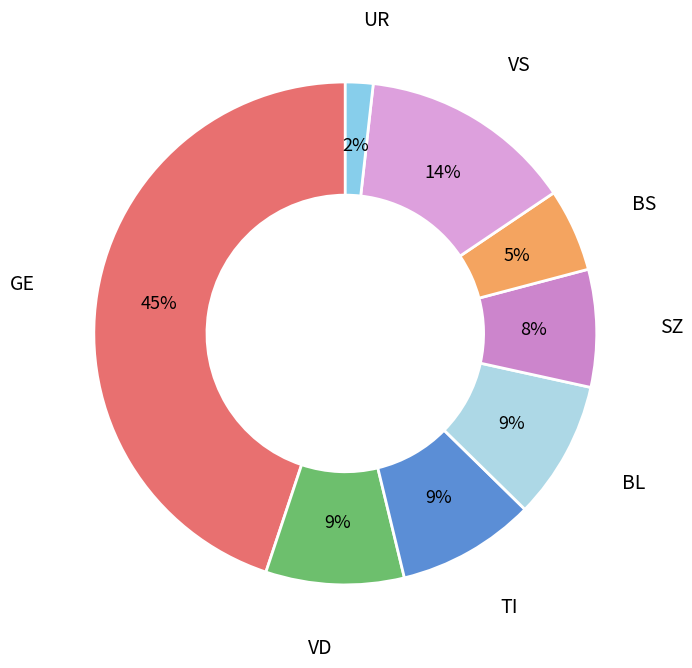

Between GE and VS, which is larger?

GE